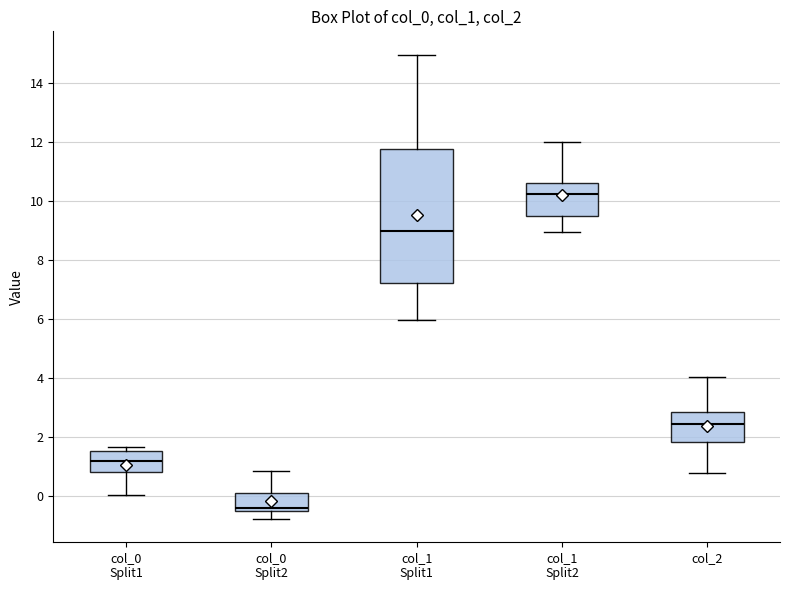

Reading left to right, read every box against the y-axis: the position of its median line, the range the box covers, and the ends of its whiskers. The values are not printed on the chart, so give them approximately, as read against the axis.

col_0 Split1: median 1.2, box 0.8 to 1.6, whiskers 0.0 to 1.6 (just above the box's upper edge)
col_0 Split2: median -0.4, box -0.6 to 0.2, whiskers -0.8 to 0.8
col_1 Split1: median 9.0, box 7.2 to 11.8, whiskers 6.0 to 15.0
col_1 Split2: median 10.2, box 9.4 to 10.6, whiskers 9.0 to 12.0
col_2: median 2.4, box 1.8 to 2.8, whiskers 0.8 to 4.0